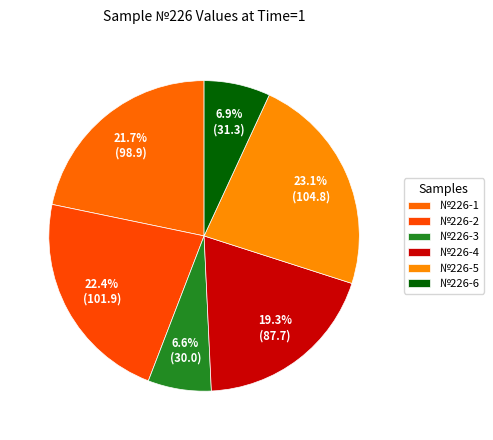

Count the number of slices in the pie.

6